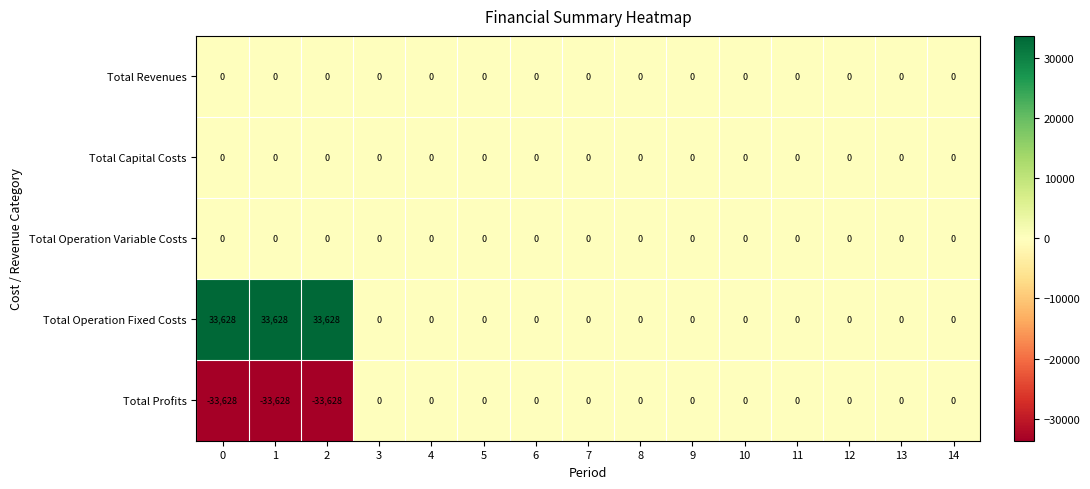

At how many categories does at least one series exceed 26138?

3